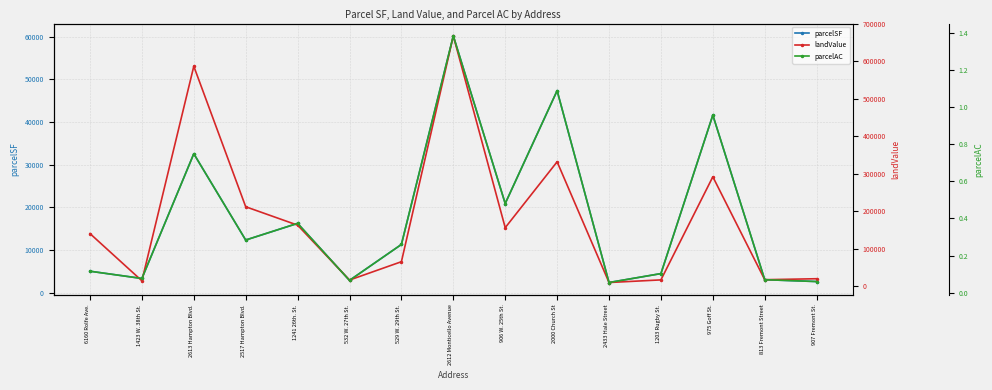

True or false: parcelSF and landValue cross at least once.

False